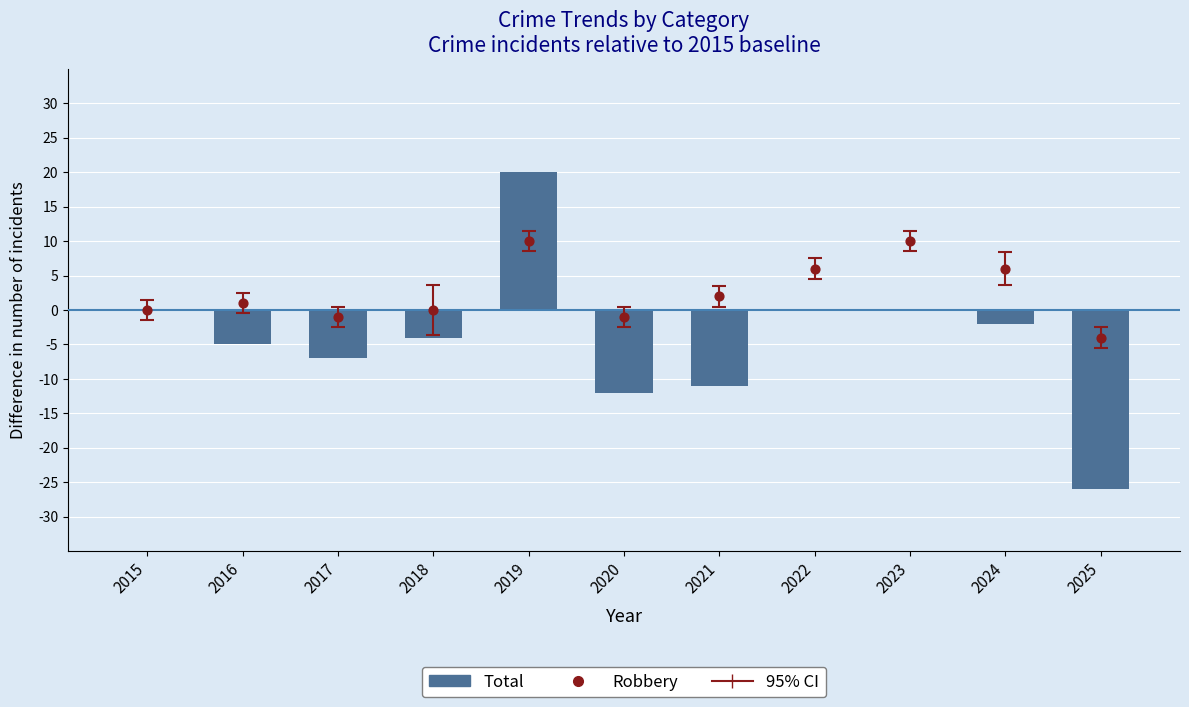

At how many categories does at least one series exceed -20?

11